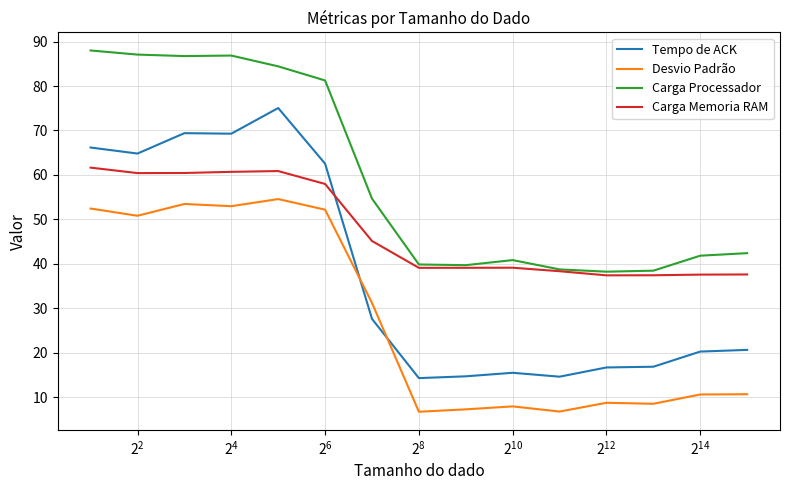

Is this an area chart (filled region under the line)?

No